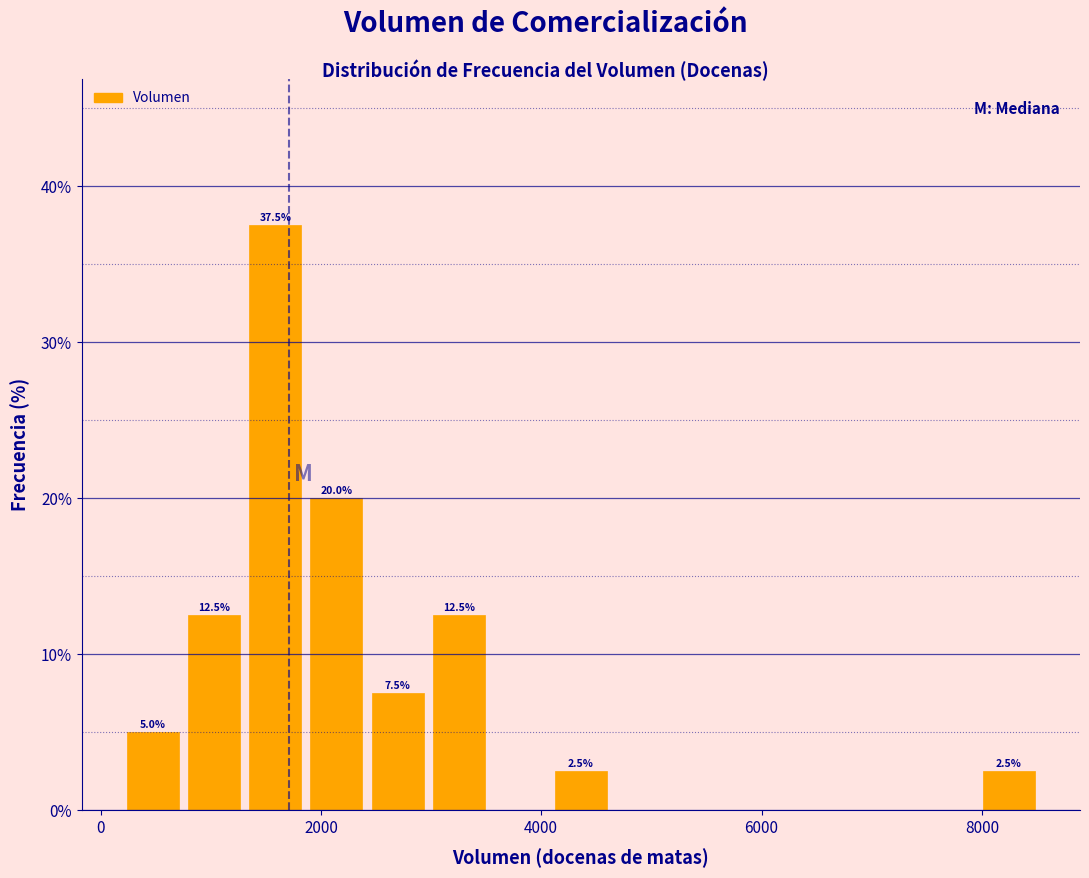

Around what value on the x-axis is the tallest bar? Give the approximate position of its centre, as read against the axis.

1600